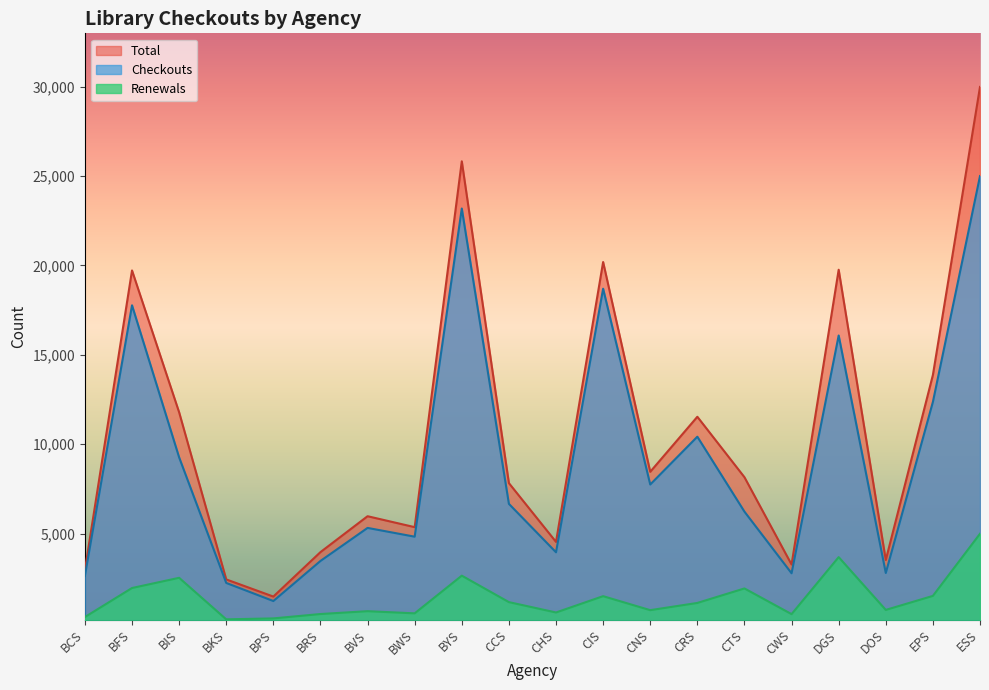

True or false: Renewals and Checkouts cross at least once.

False